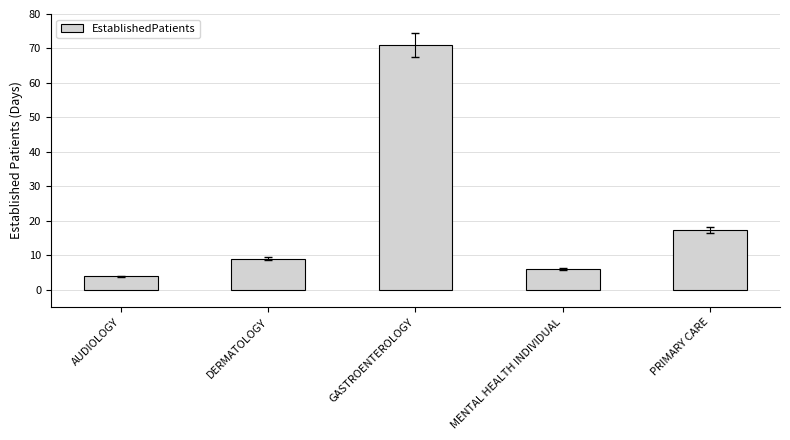

Rank the categories by value from highest to lowest.

GASTROENTEROLOGY, PRIMARY CARE, DERMATOLOGY, MENTAL HEALTH INDIVIDUAL, AUDIOLOGY